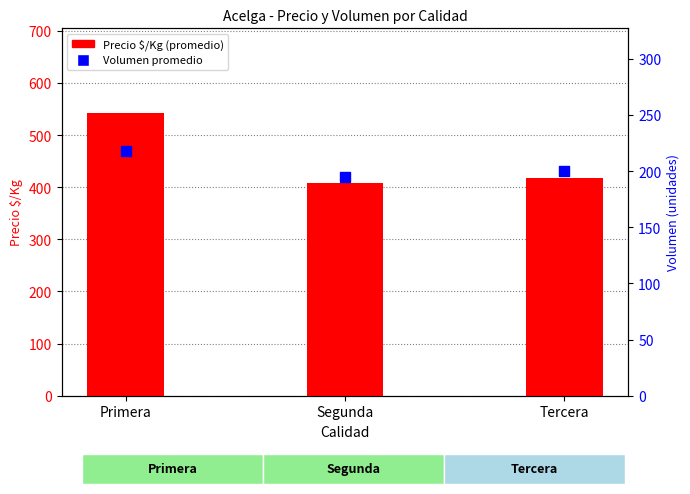

Which series reaches the maximum Y coordinate?

Precio $/Kg